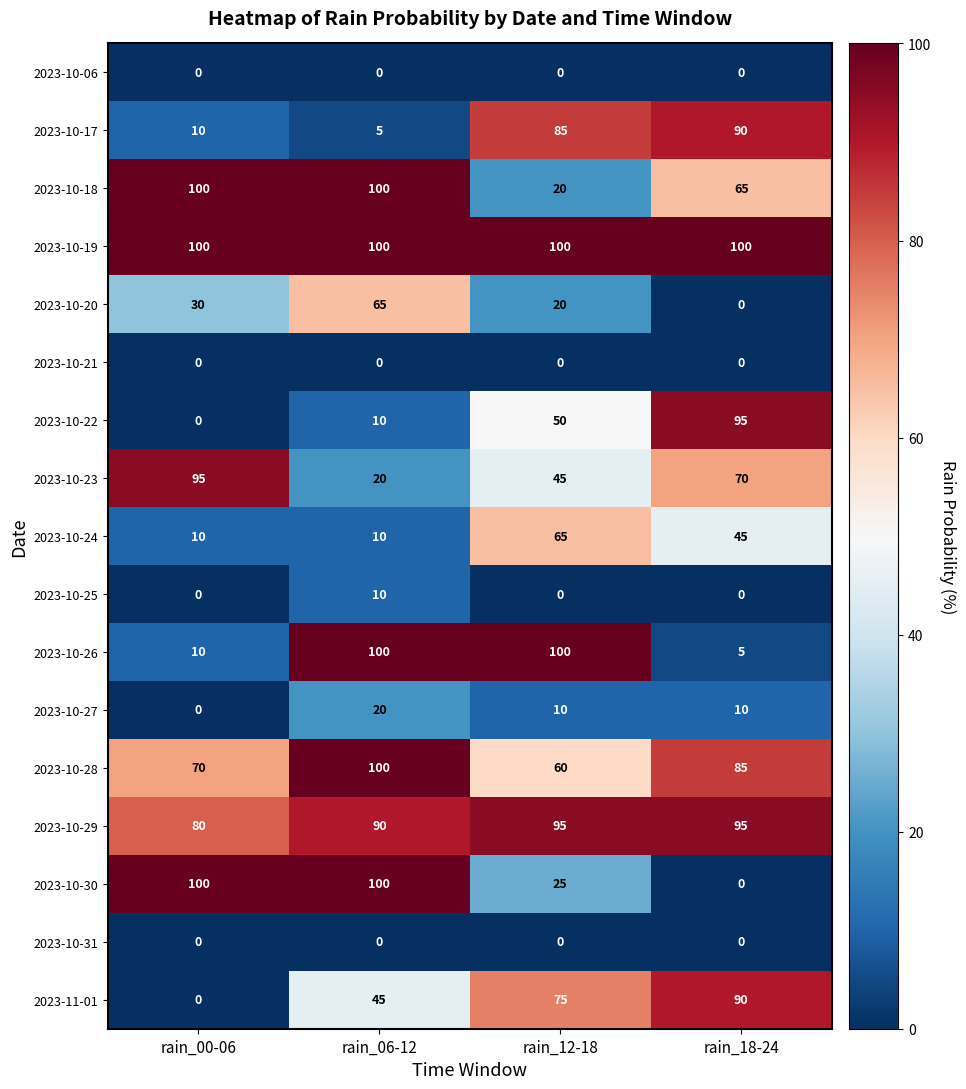

What is the approximate value of 2023-10-24 at rain_12-18?

65